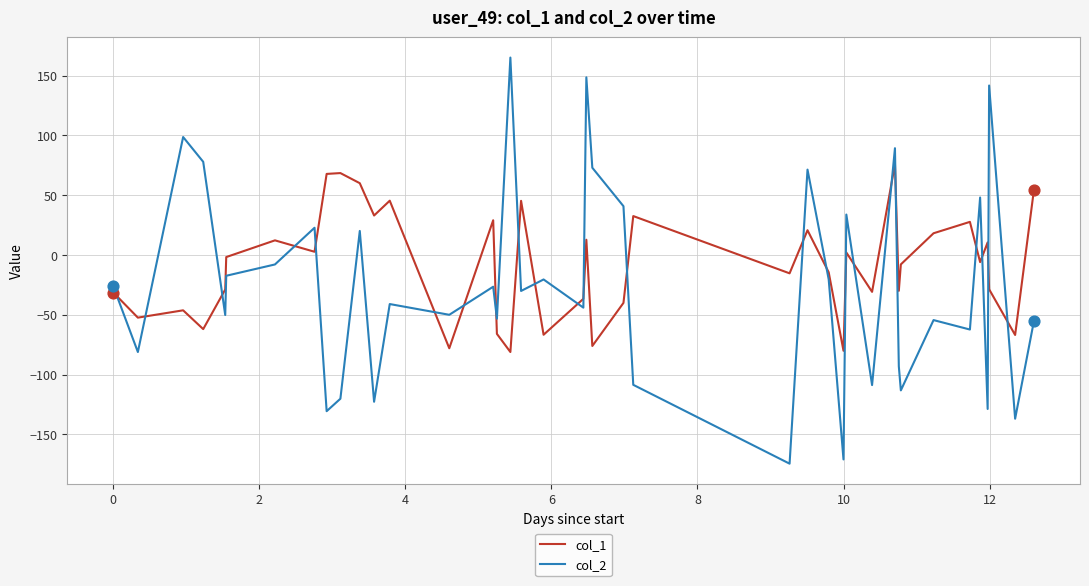

Which series has the widest spread of values?

col_2